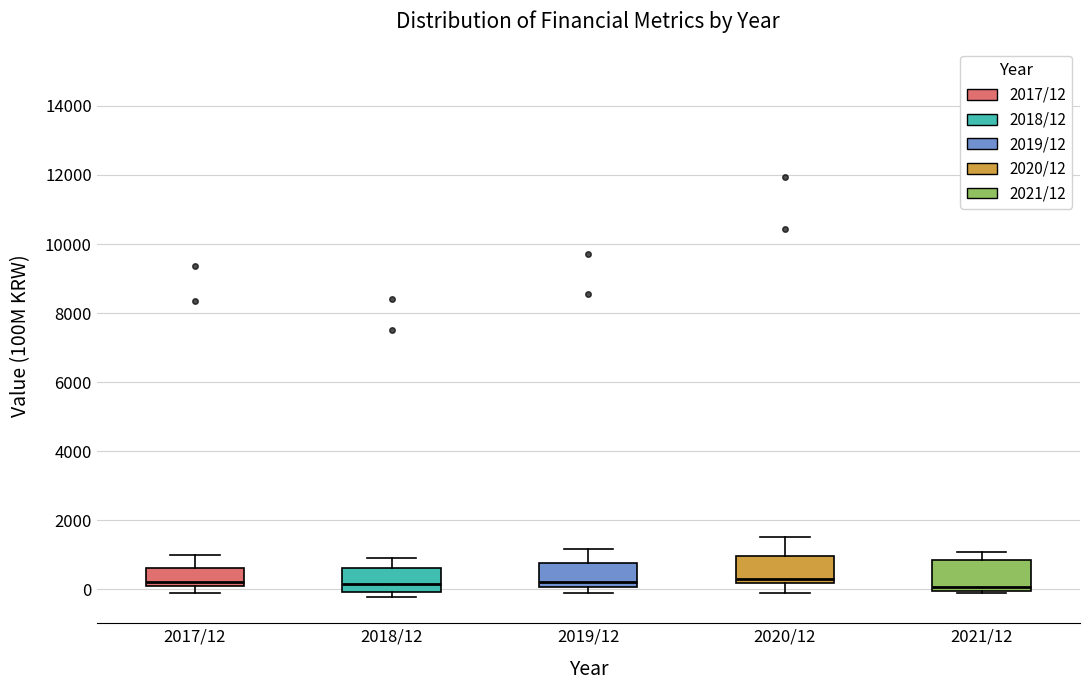

Reading left to right, read every box against the y-axis: the position of its median line, the range the box covers, and the ends of its whiskers. The values are not printed on the chart, so give them approximately, as read against the axis.

2017/12: median 200, box 0 to 600, whiskers -200 to 1000
2018/12: median 200, box 0 to 600, whiskers -200 to 1000
2019/12: median 200, box 0 to 800, whiskers -200 to 1200
2020/12: median 200 (just above the box's lower edge), box 200 to 1000, whiskers 0 to 1600
2021/12: median 0 (just above the box's lower edge), box 0 to 800, whiskers 0 to 1000